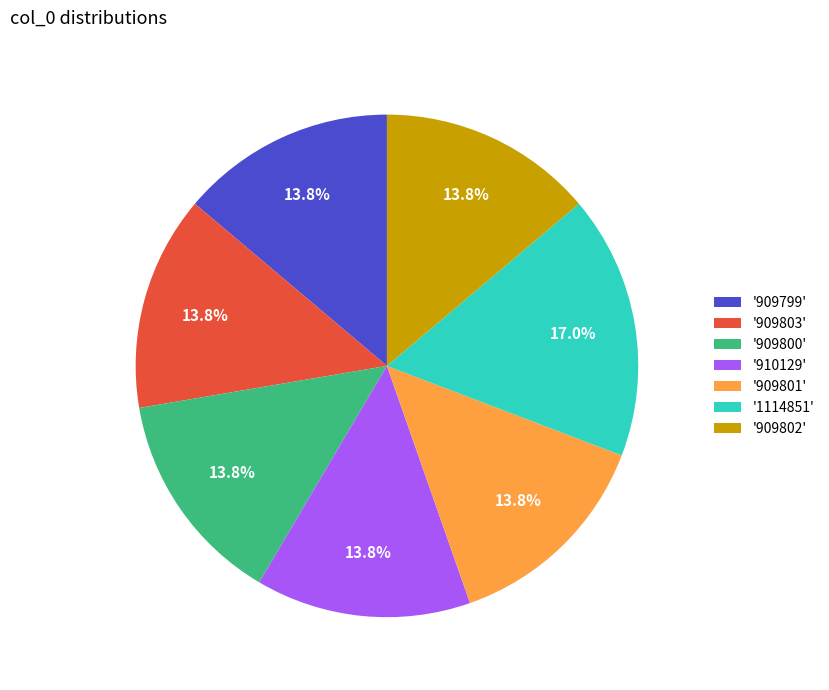

What is the ratio of the value at '909803' to the value at '909800'?

1.0